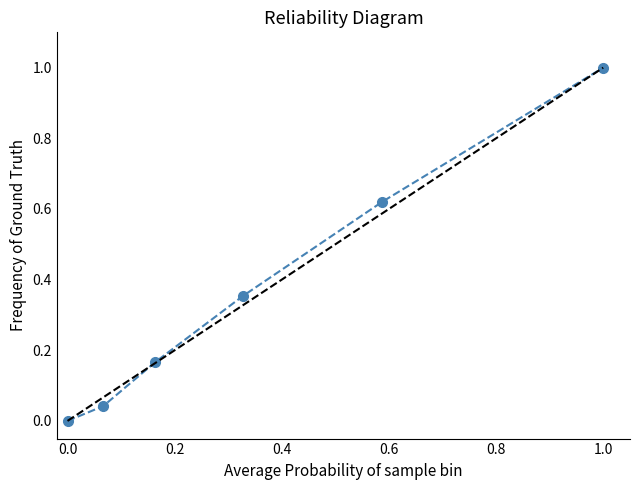

Is it true that the value at 1.0 is 1.0?

True